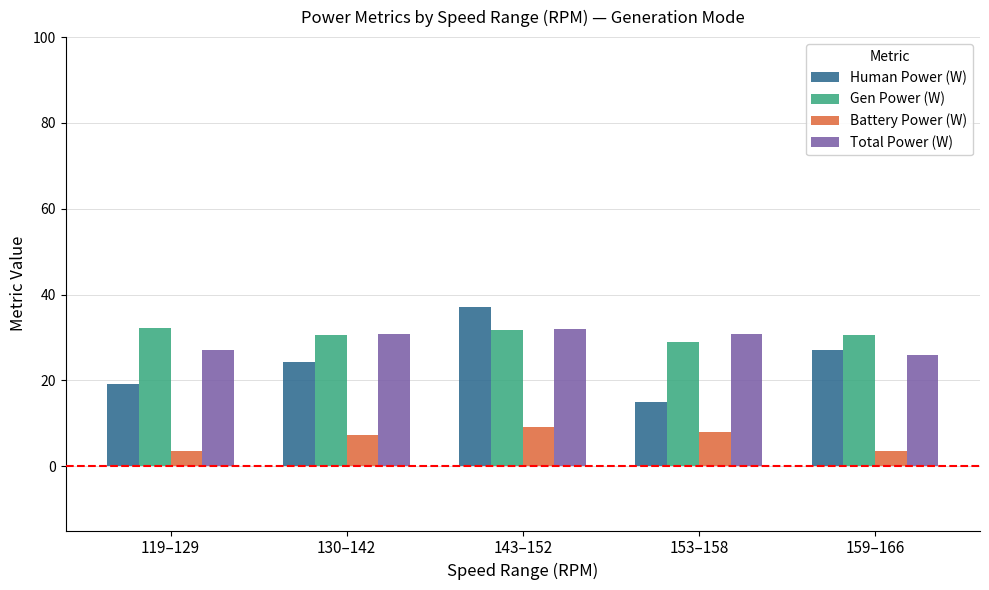

What is the minimum value for Total Power (W)?

25.9